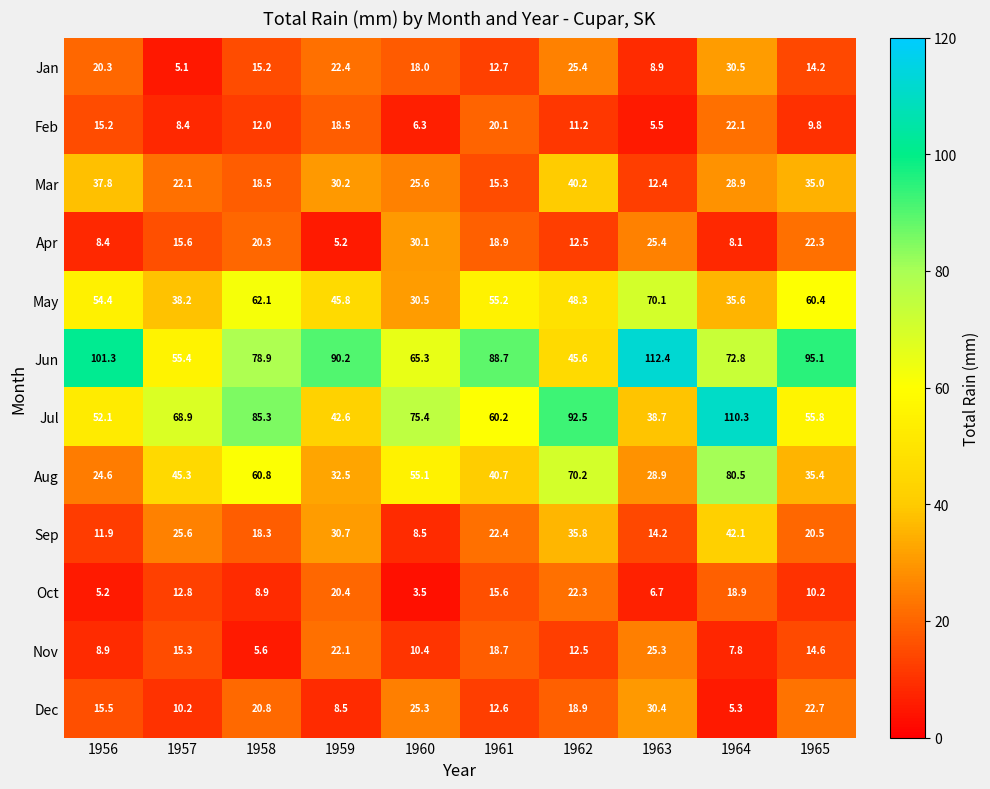

What is the total value across all series at 1959?

369.1